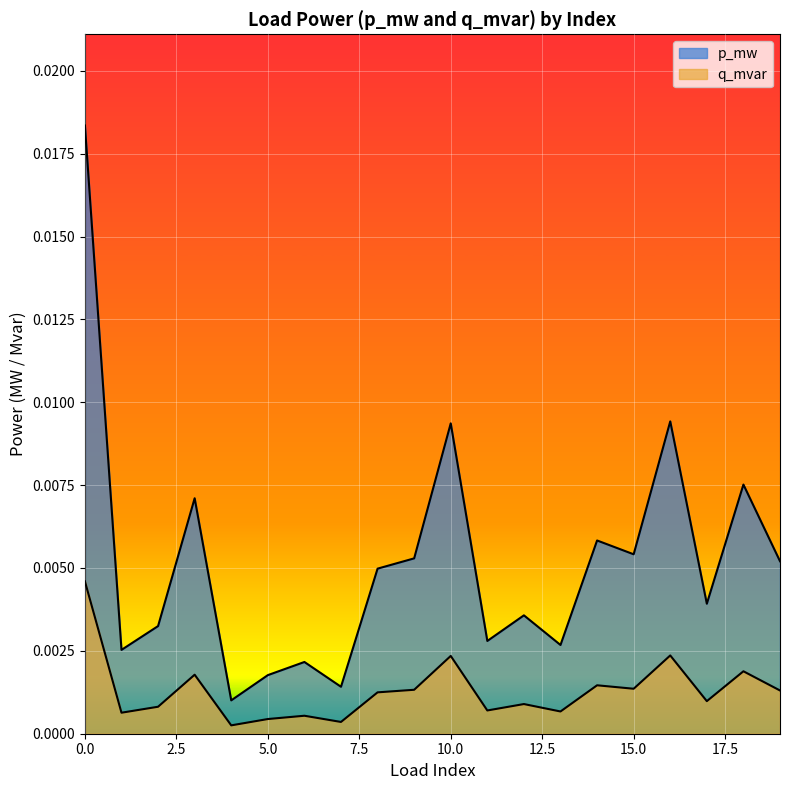

The q_mvar series shows 0.0 at 18. True or false?

False